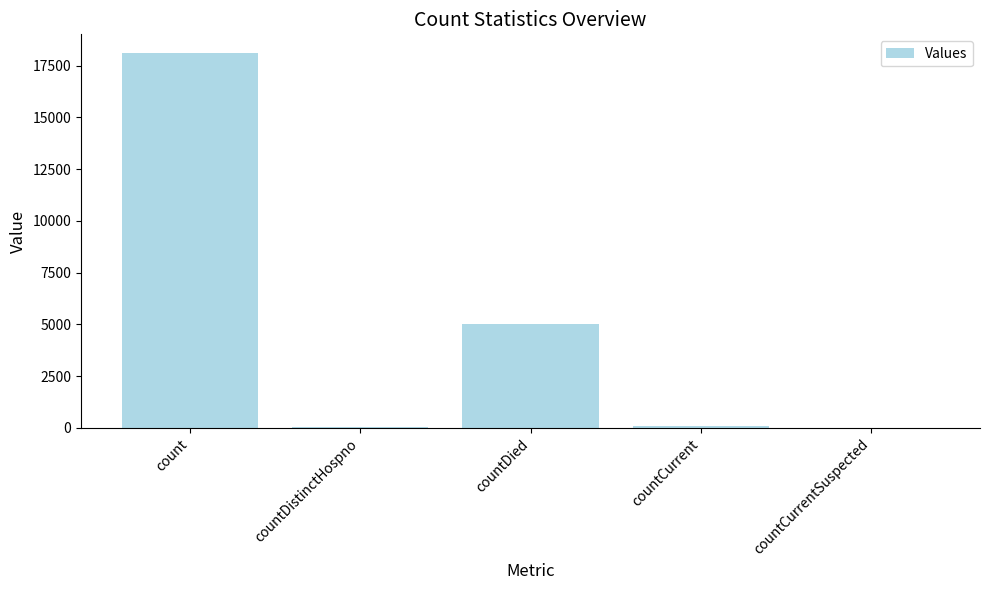

What is the greatest value displayed?

18100